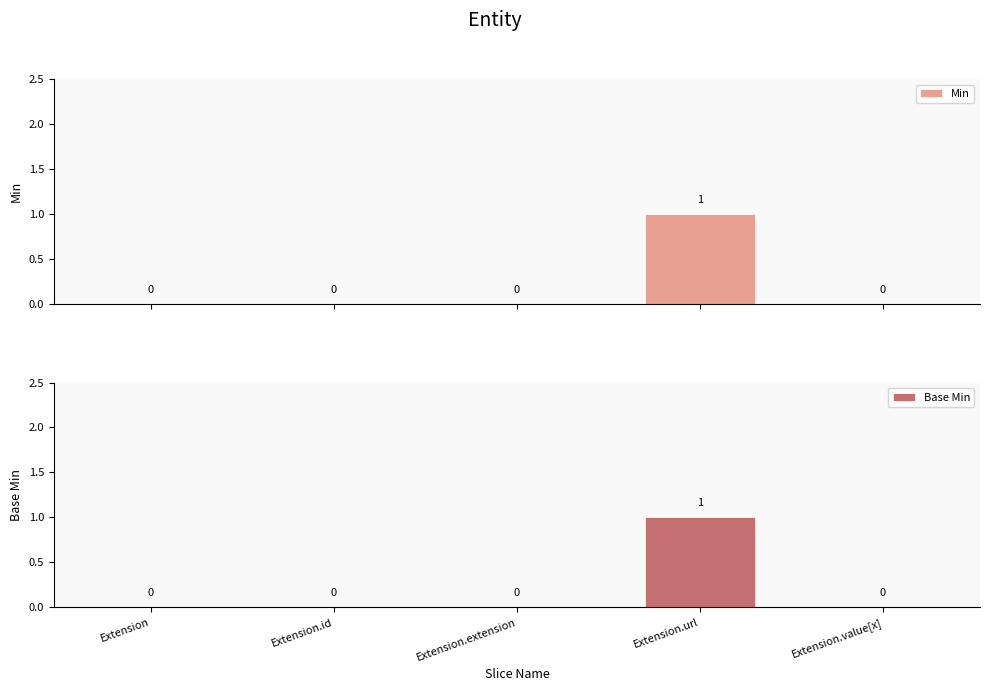

Where is Base Min nearest to the value 0?

Extension